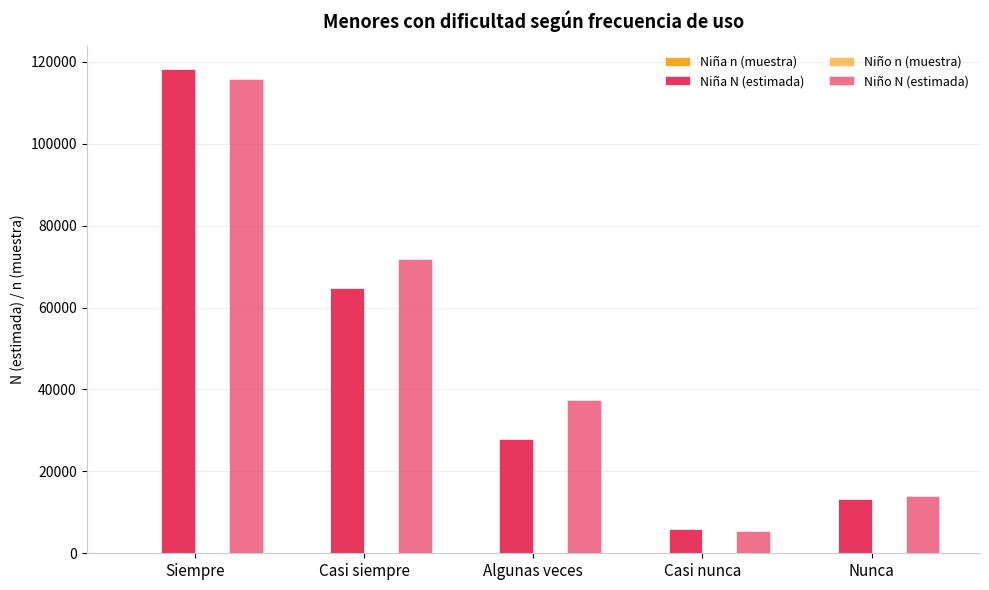

Is it true that Niño N (estimada) equals 13919 at Nunca?

True